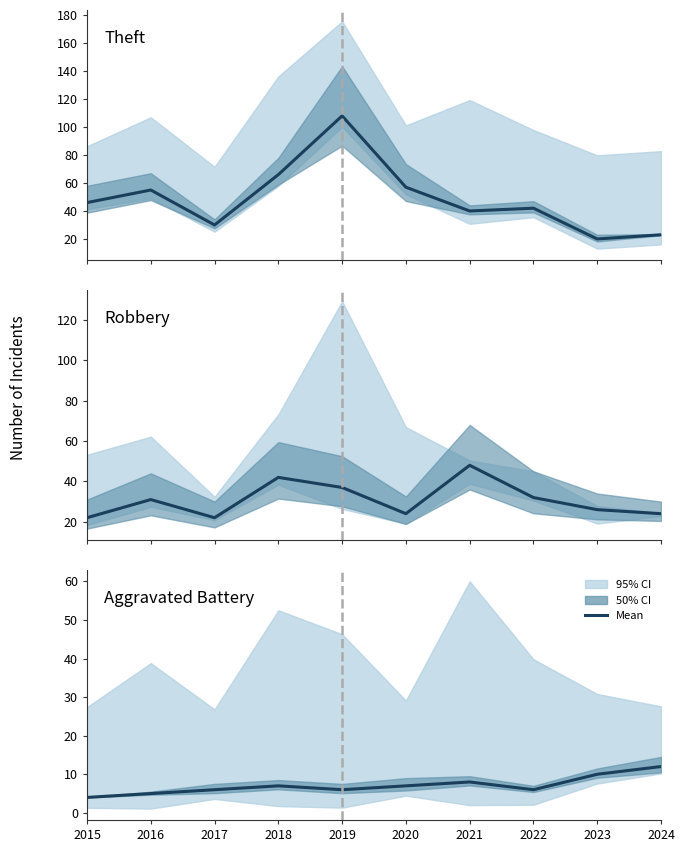

Reading left to right, transcribe all the data shown in this chart.

Theft: 2015=46	2016=55	2017=30	2018=66	2019=108	2020=57	2021=40	2022=42	2023=20	2024=23
Robbery: 2015=22	2016=31	2017=22	2018=42	2019=37	2020=24	2021=48	2022=32	2023=26	2024=24
Aggravated Battery: 2015=4	2016=5	2017=6	2018=7	2019=6	2020=7	2021=8	2022=6	2023=10	2024=12